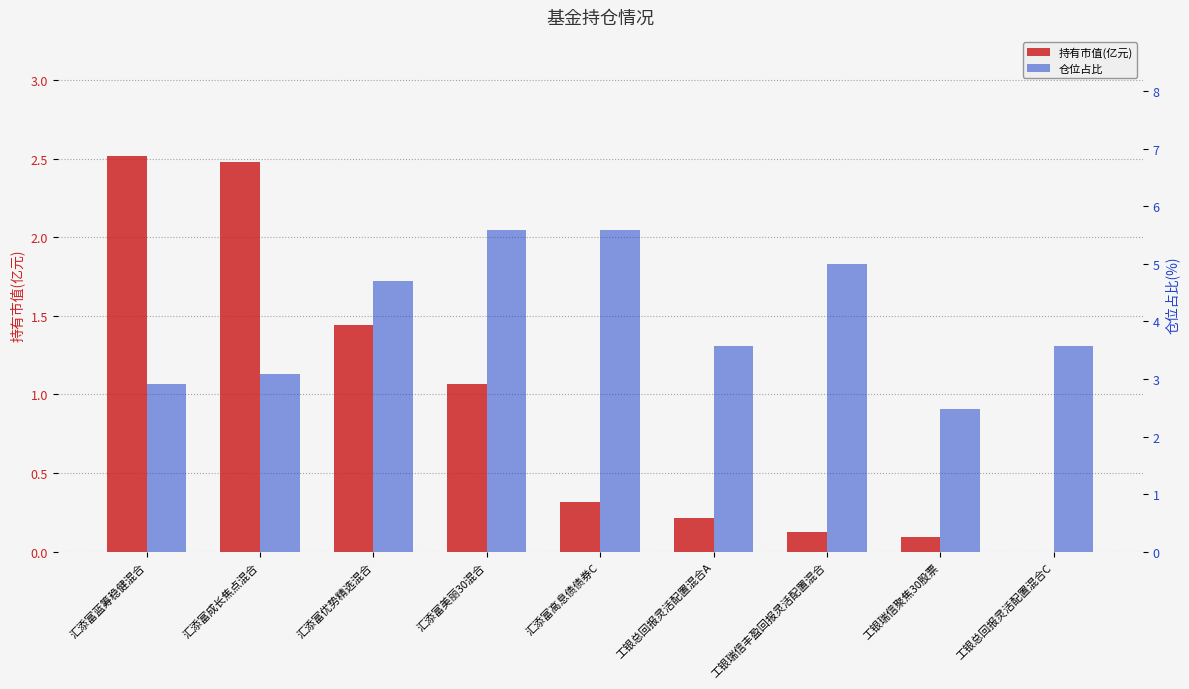

Count the number of categories in the chart.

9